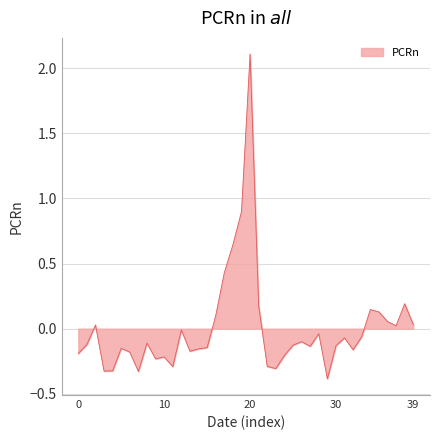

What is the difference between the maximum and minimum values?

2.5